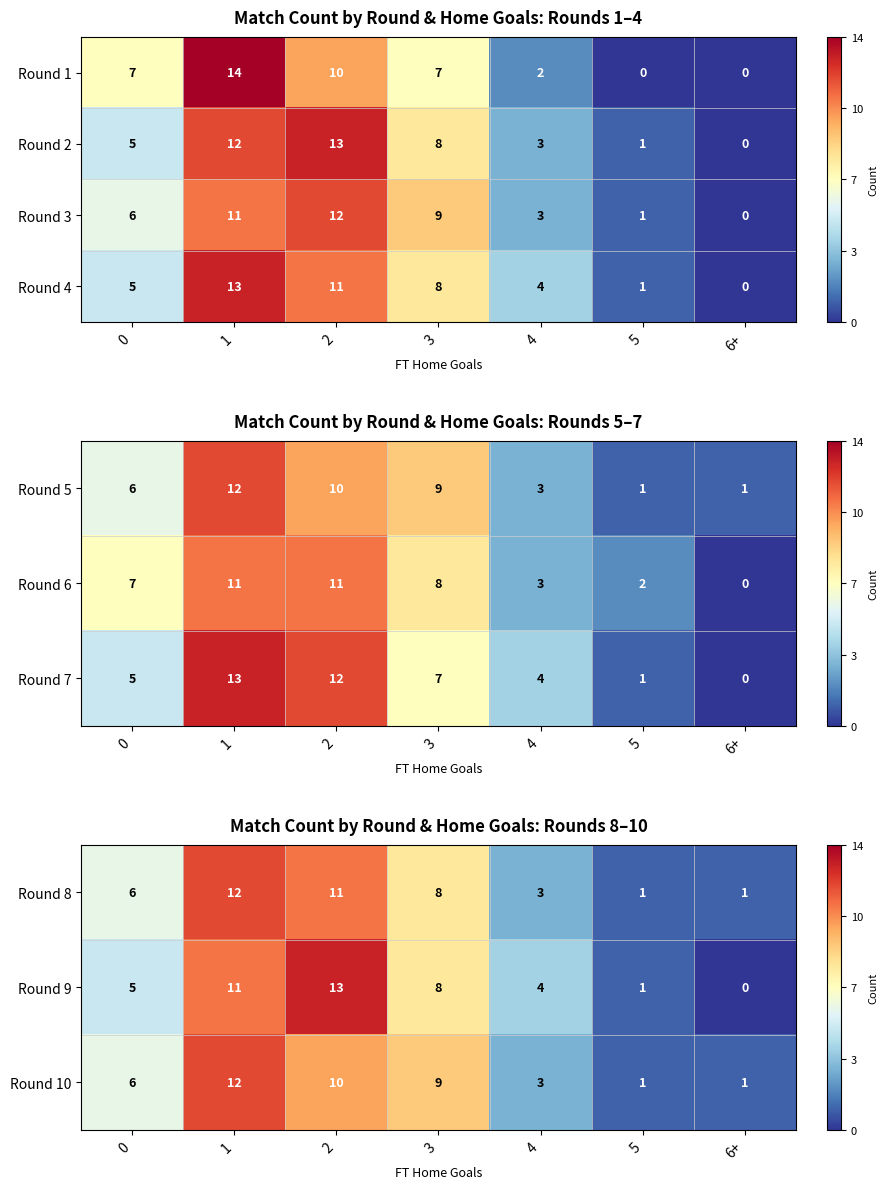

How many values in the Round 10 series are below 6?

3